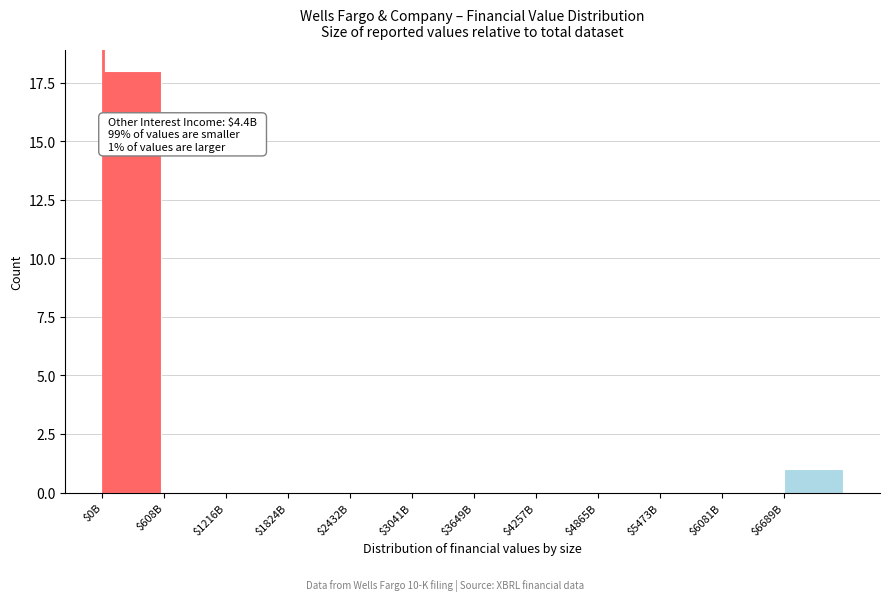

The value at $1216B is -11. True or false?

False